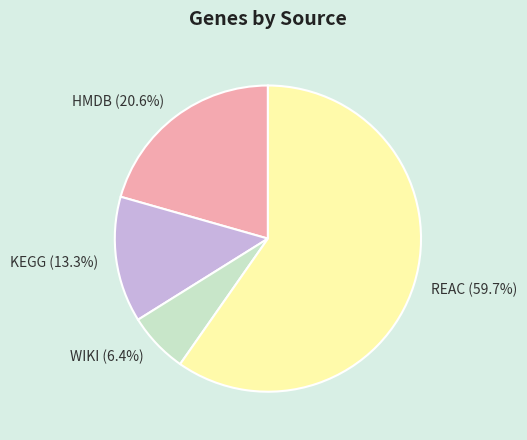

To the nearest percent, what is the difference between the largest and smallest slice percentages?

53%